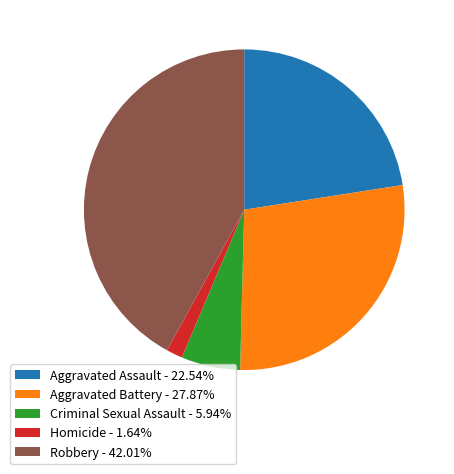

Count the number of slices in the pie.

5